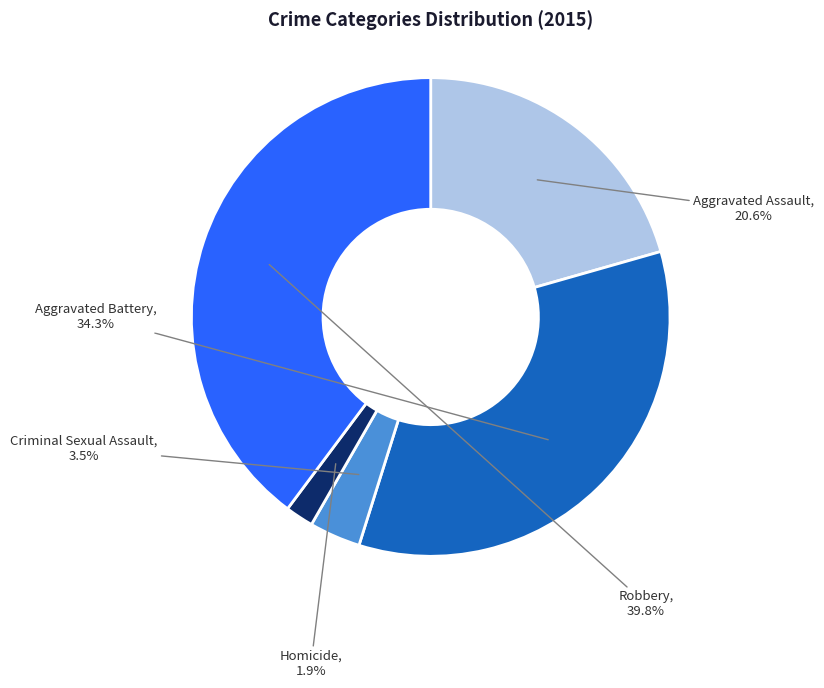

To the nearest percent, what percentage of the pie is Robbery?

40%